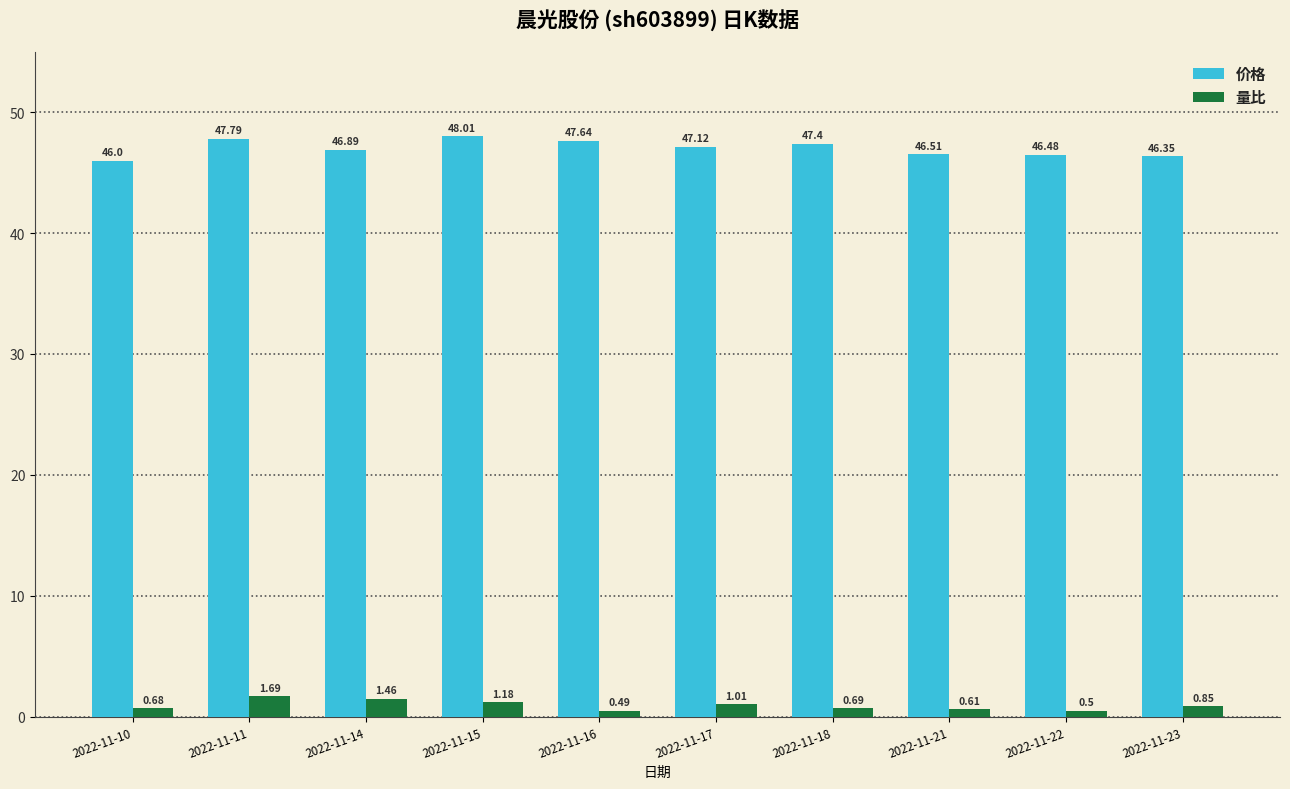

What are all the series names shown in the legend?

价格, 量比